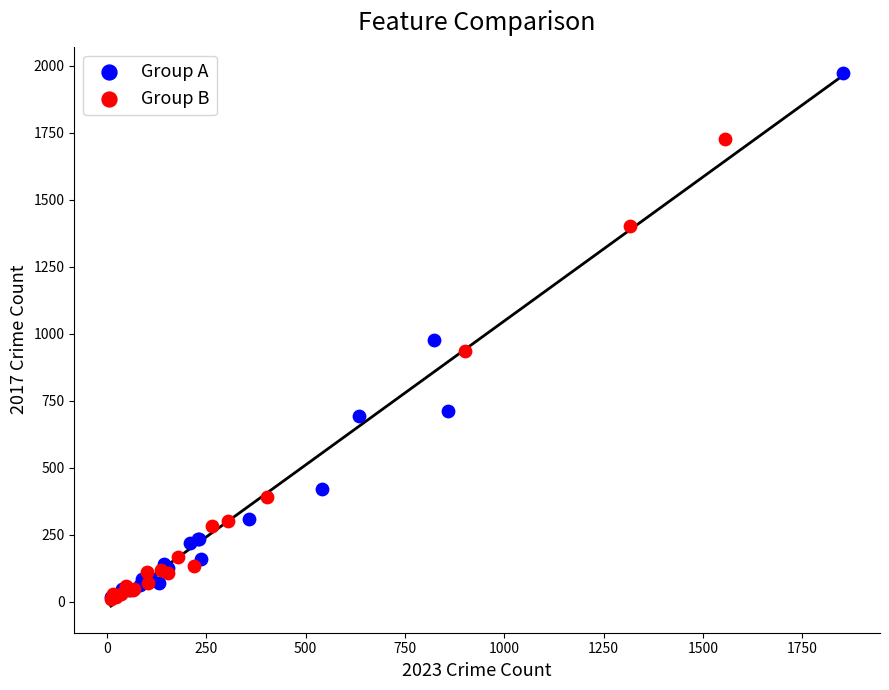

Which series has the largest Y range (max minus min)?

Group A